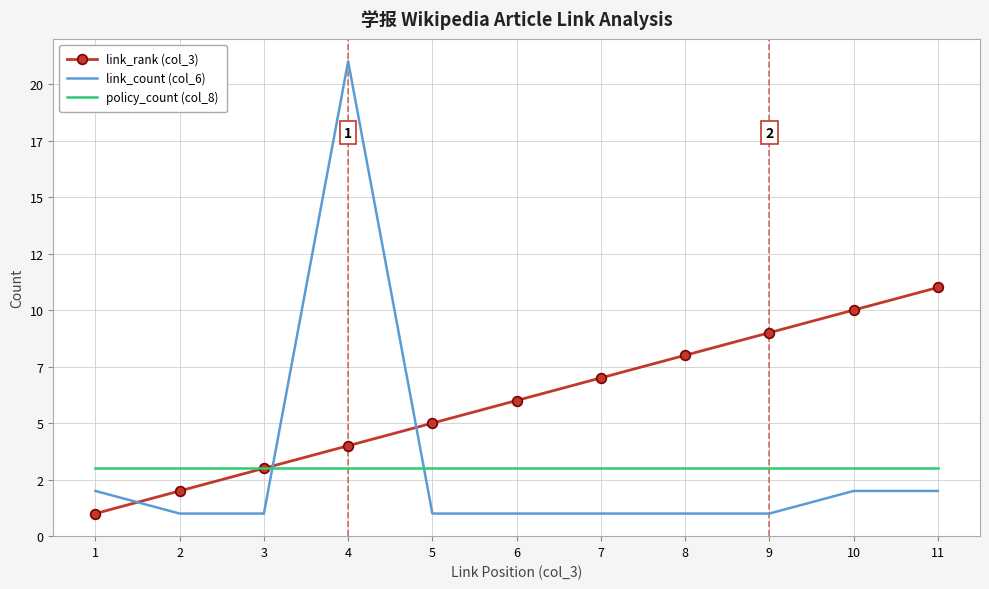

What is the sum of all link_count (col_6) values?

34